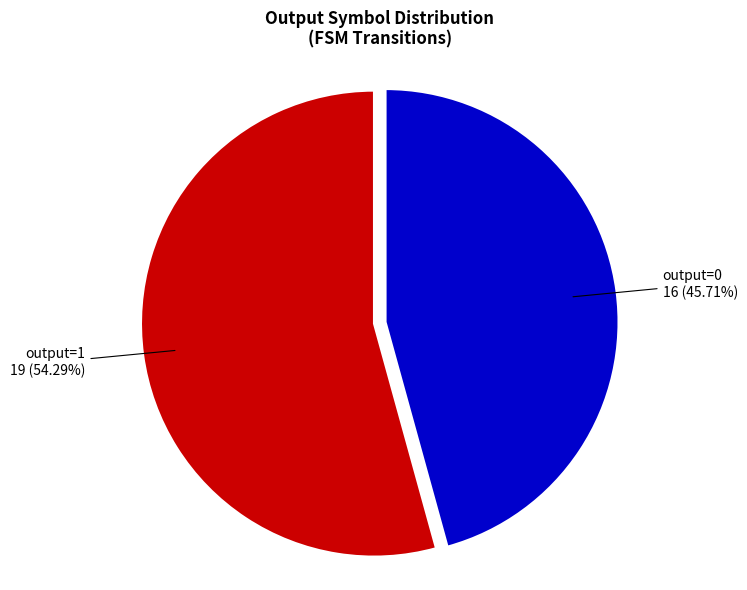

Does output=0 account for over 50% of the chart?

No